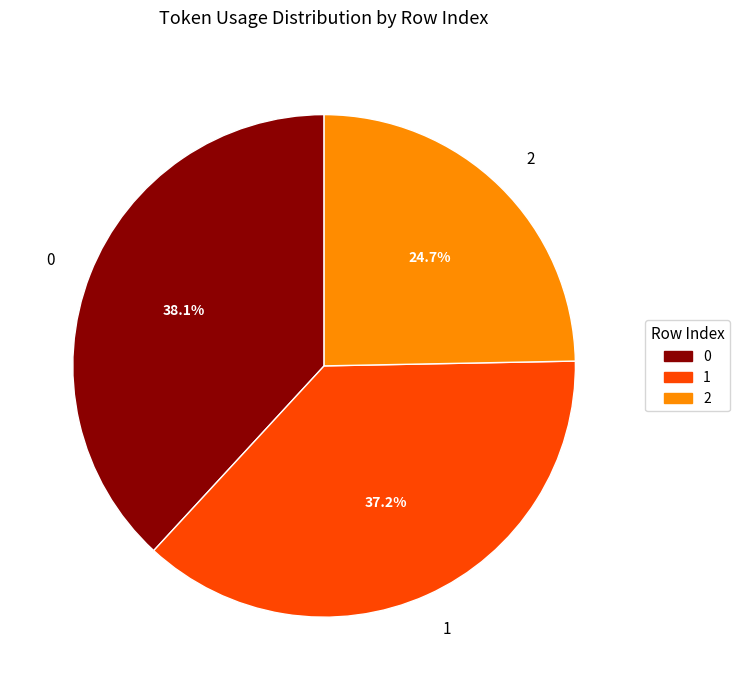

To the nearest percent, what is the difference between the 1 and 0 slice percentages?

1%